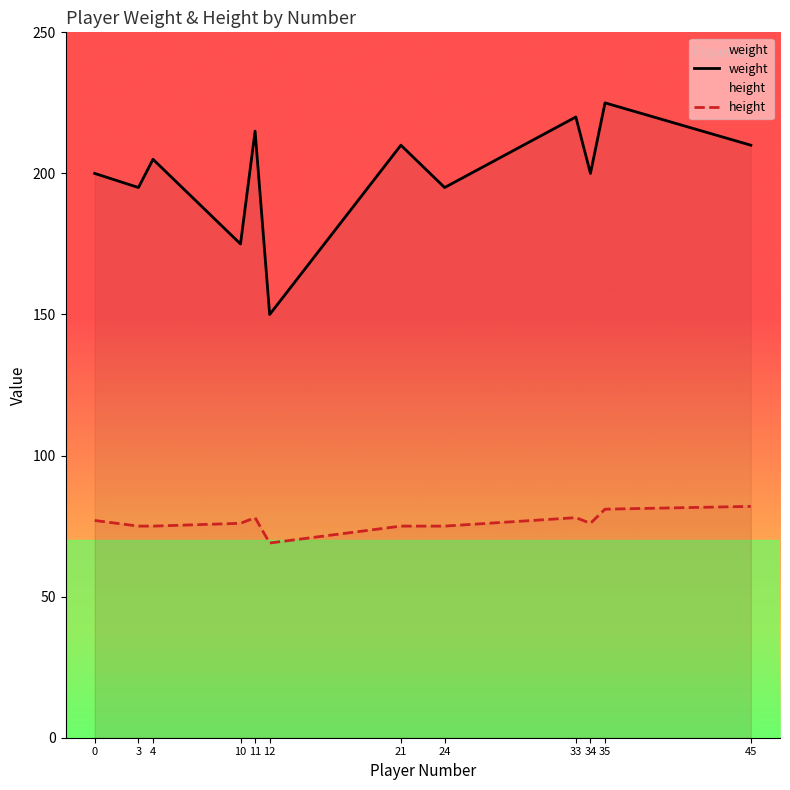

Between 33 and 3, which is larger?

33